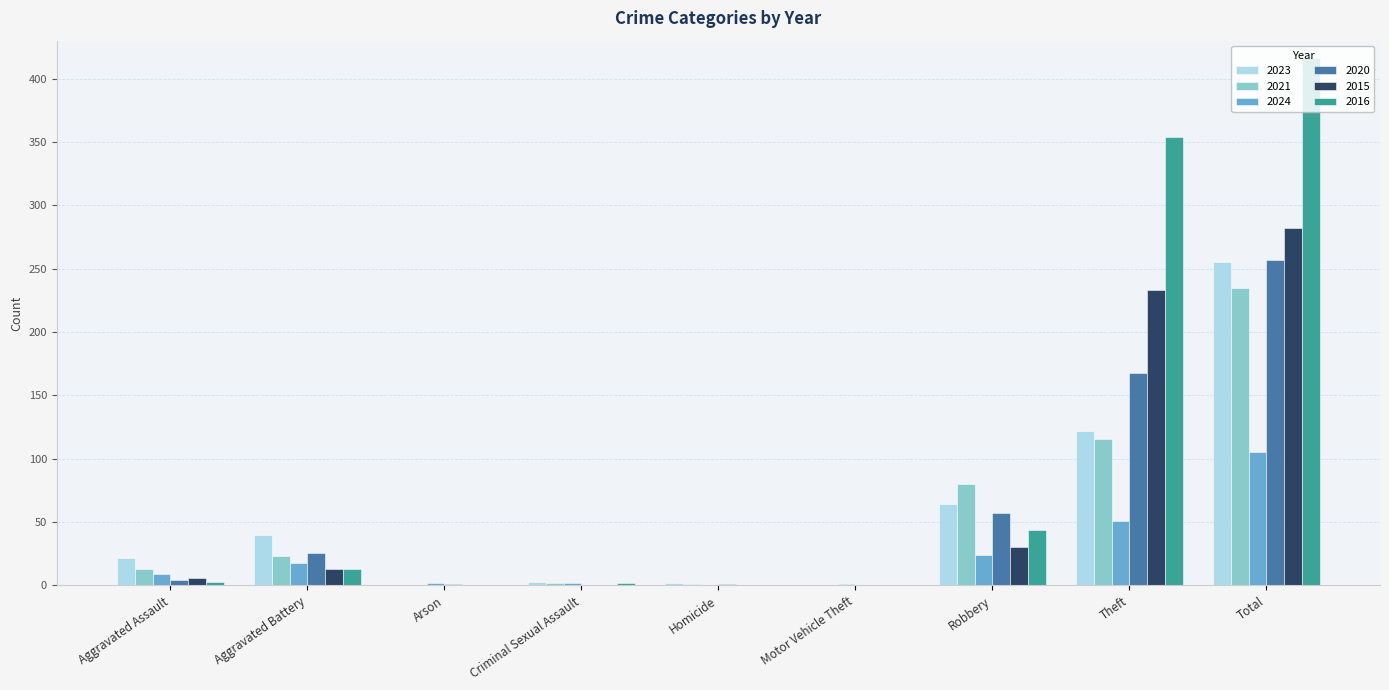

Is it true that 2016 equals 354 at Theft?

True